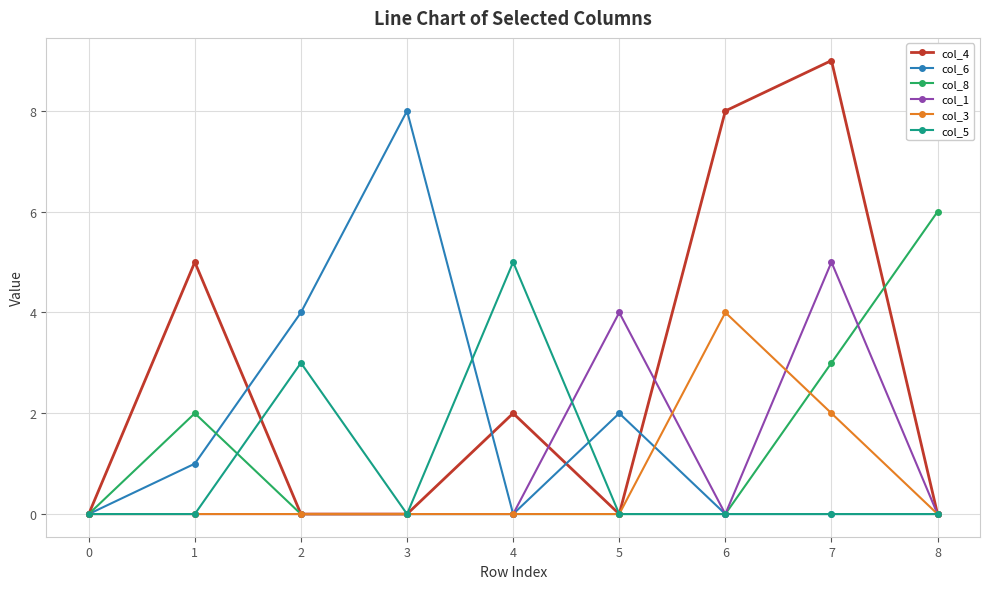

What is the value of the col_4 point at the 7th from the left?

8